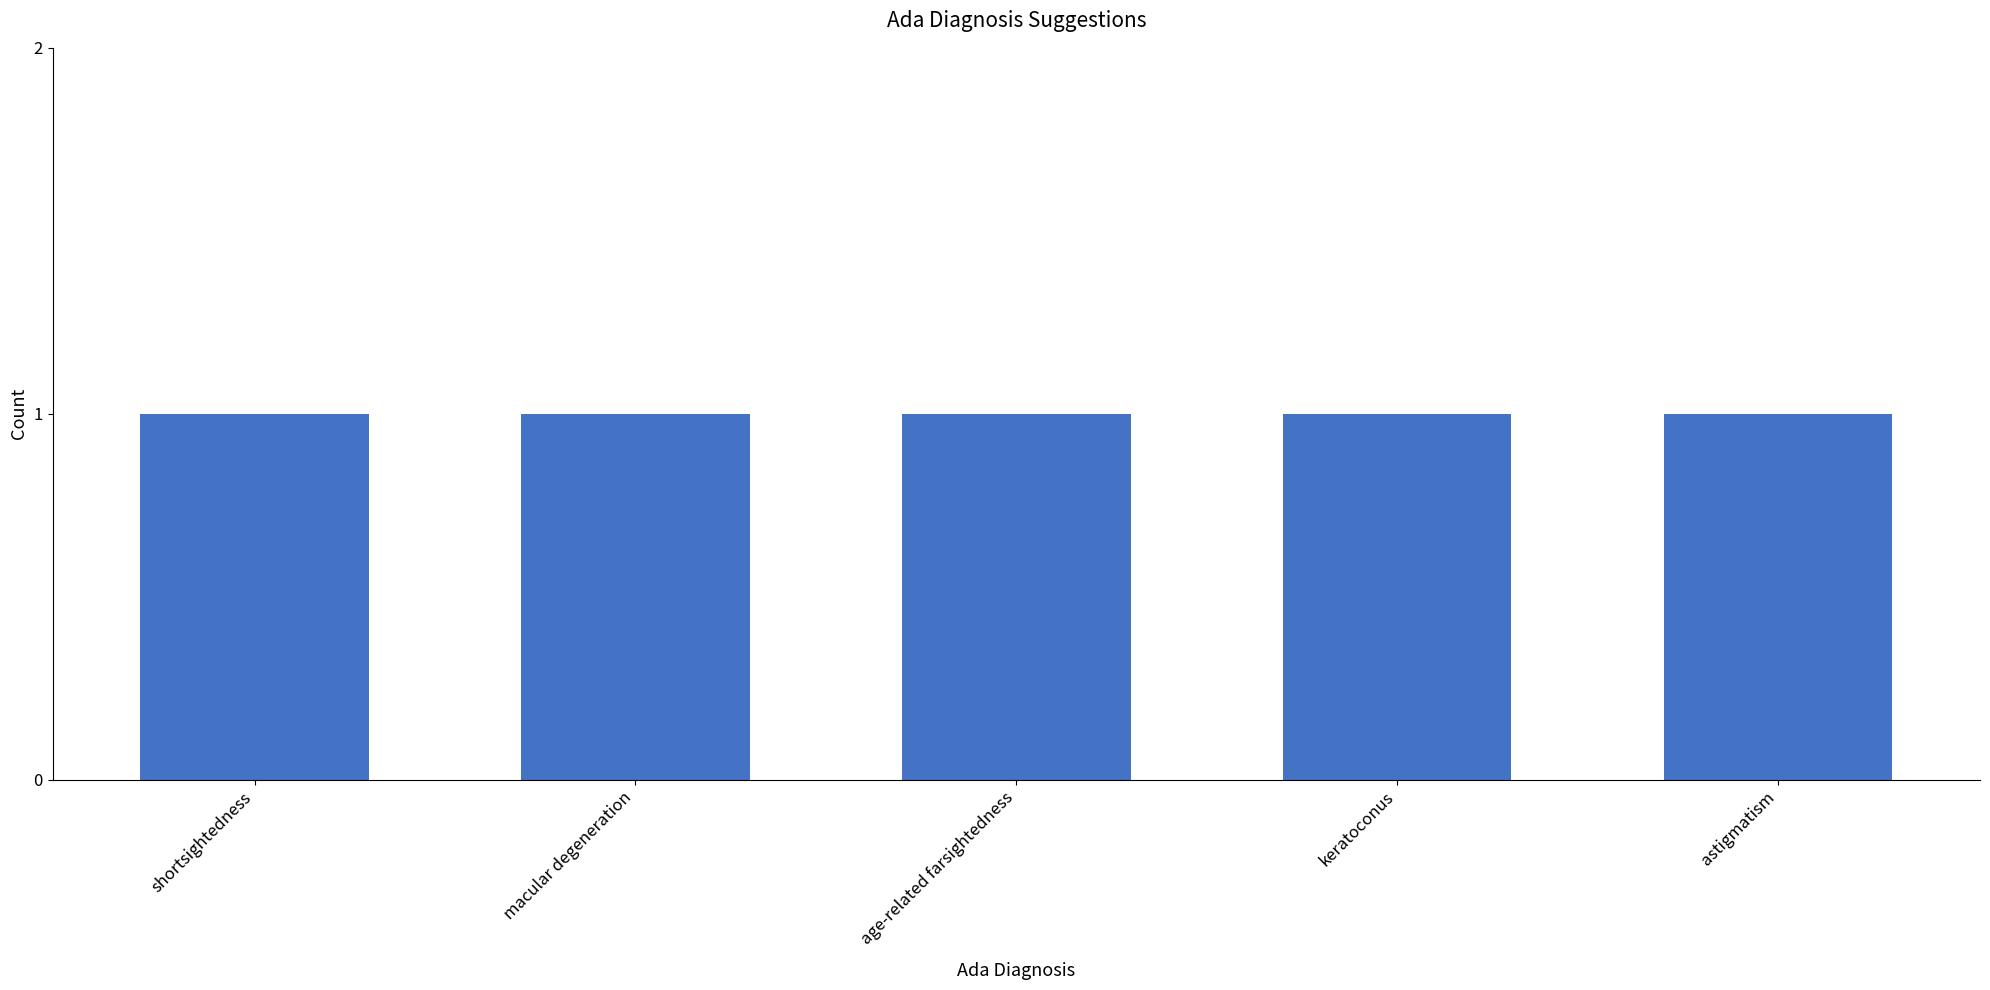

Which label corresponds to the smallest value in the chart?

macular degeneration